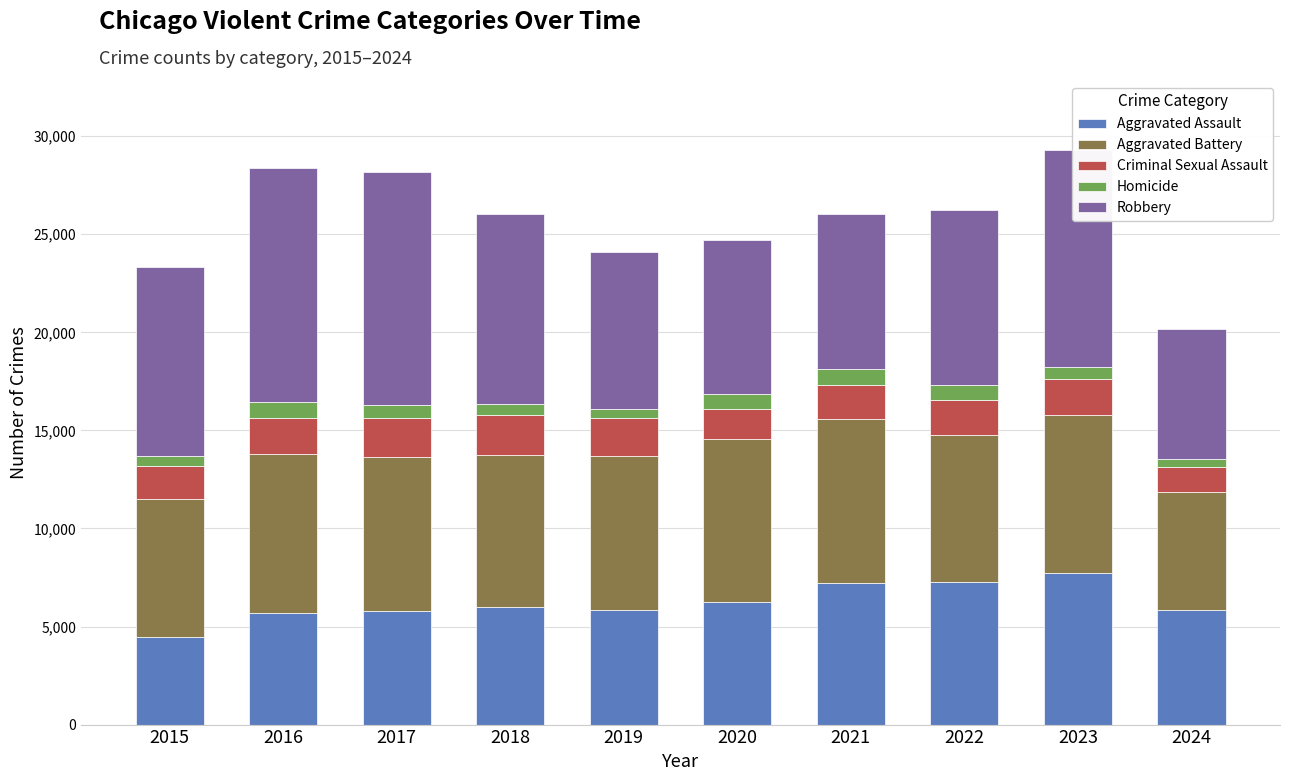

What is the minimum value for Aggravated Assault?

4480